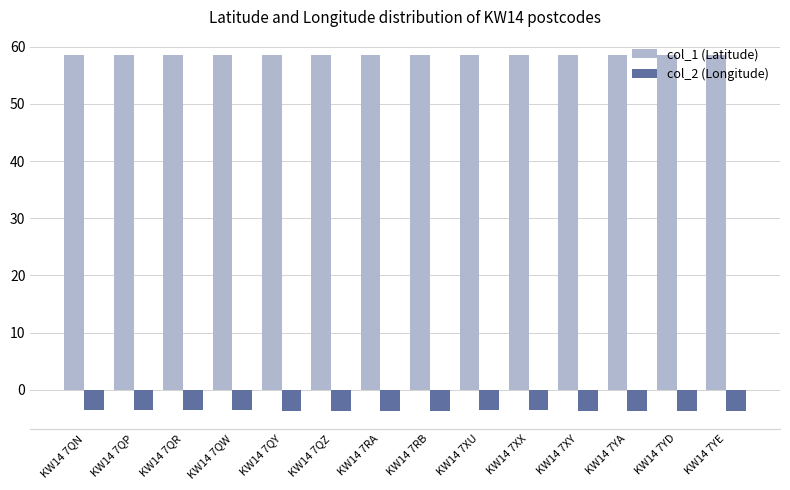

Is it true that col_2 (Longitude) equals -3.6 at KW14 7QR?

True